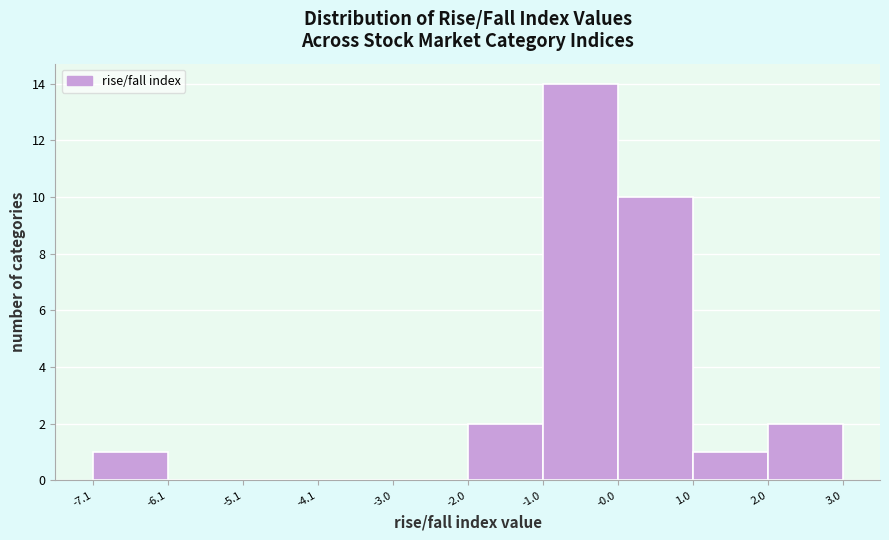

Reading left to right, transcribe this chart: for each bar, give the range it covers on the x-axis and its height. The values are not printed on the chart, so give them approximately, as read against the axis.

-7.1 to -6.1: 1
-6.1 to -5.1: 0
-5.1 to -4.1: 0
-4.1 to -3.0: 0
-3.0 to -2.0: 0
-2.0 to -1.0: 2
-1.0 to -0.0: 14
-0.0 to 1.0: 10
1.0 to 2.0: 1
2.0 to 3.0: 2